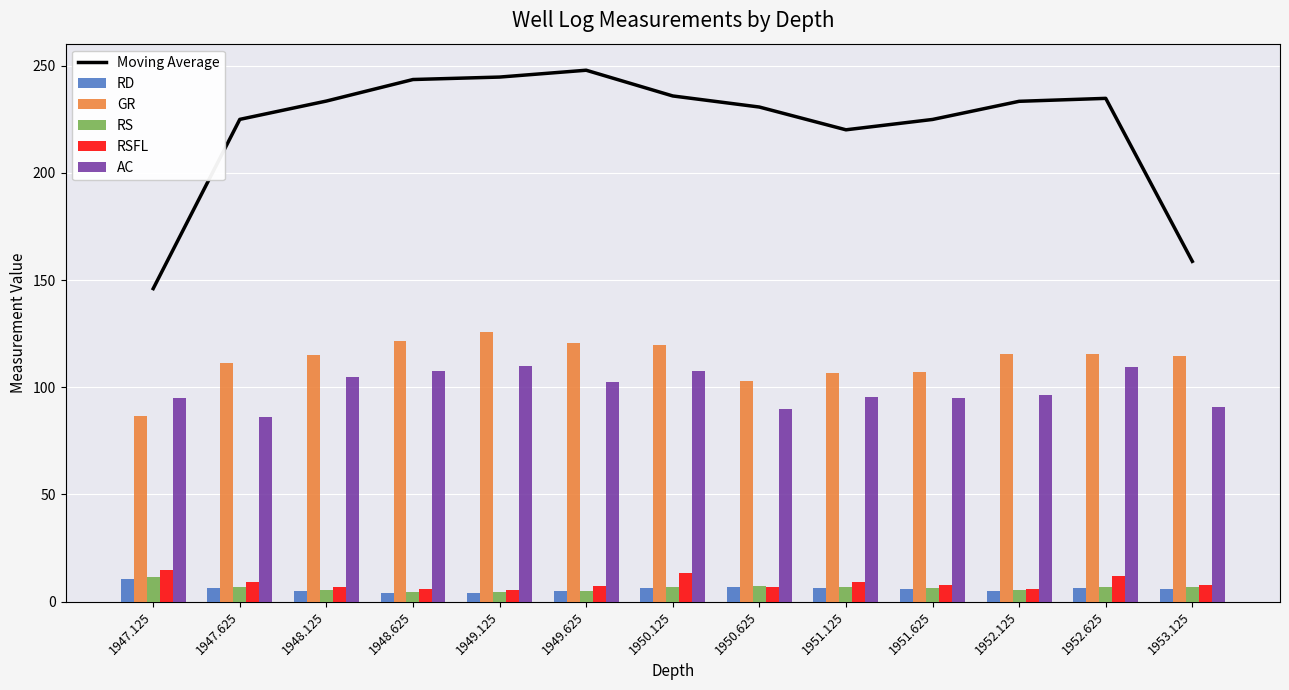

True or false: GR has a value of 58.6 at 1947.125.

False